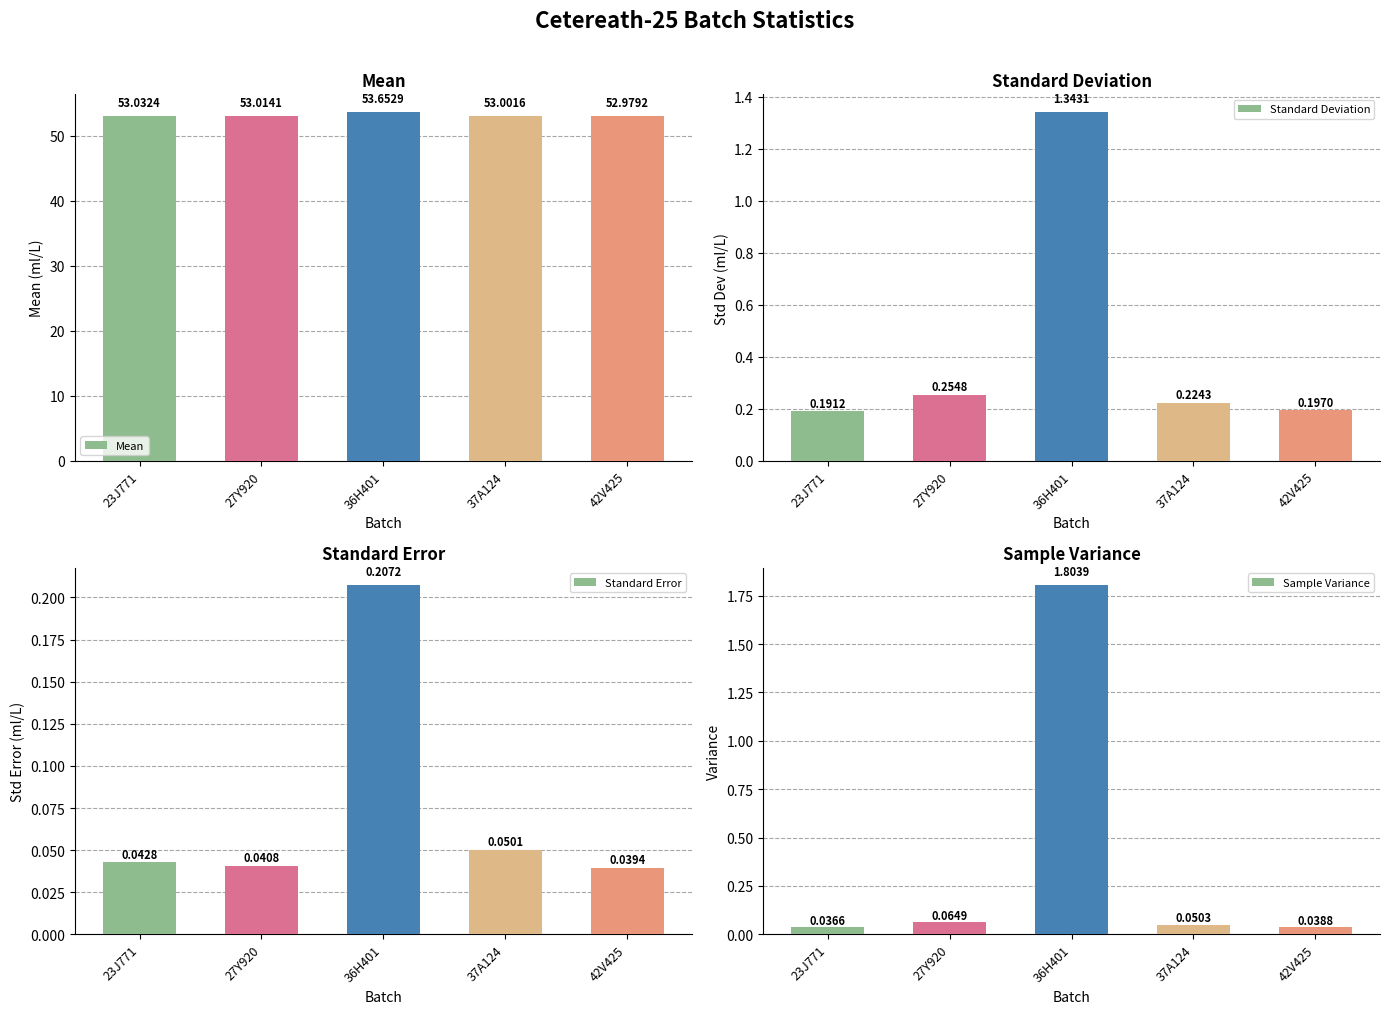

Which series has the largest total across all categories?

Mean